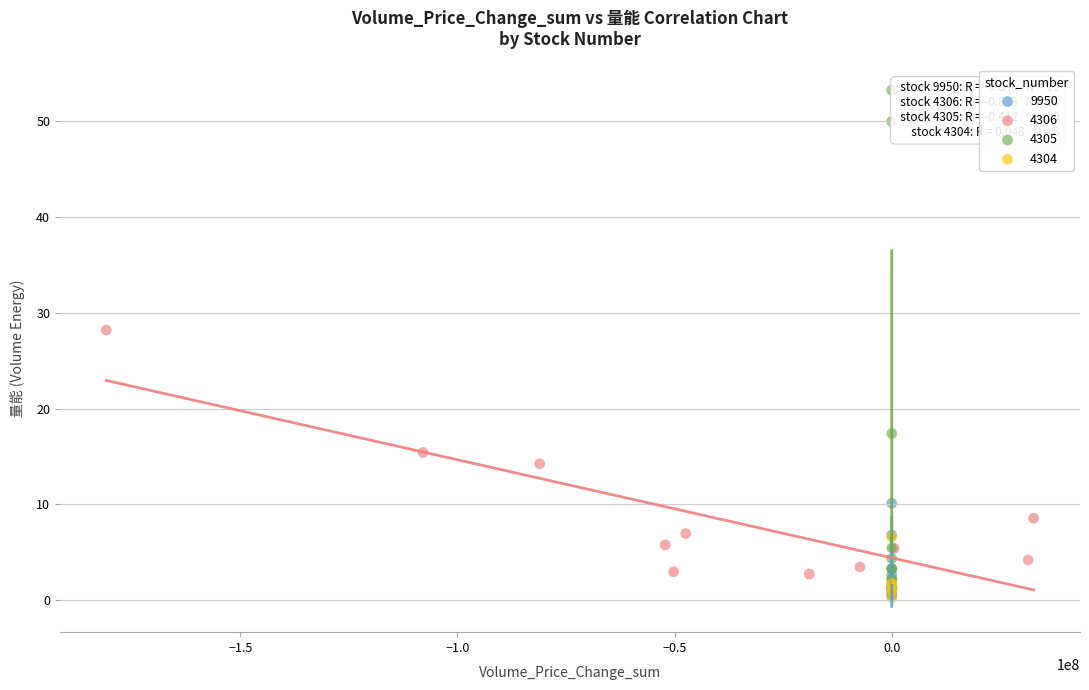

What are all the series names shown in the legend?

9950, 4306, 4305, 4304